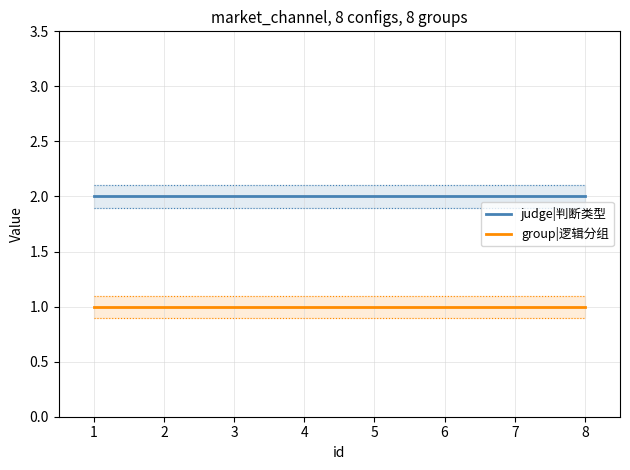

Reading left to right, list all the values displayed in this chart.

judge|判断类型: 2	2	2	2	2	2	2	2
group|逻辑分组: 1	1	1	1	1	1	1	1